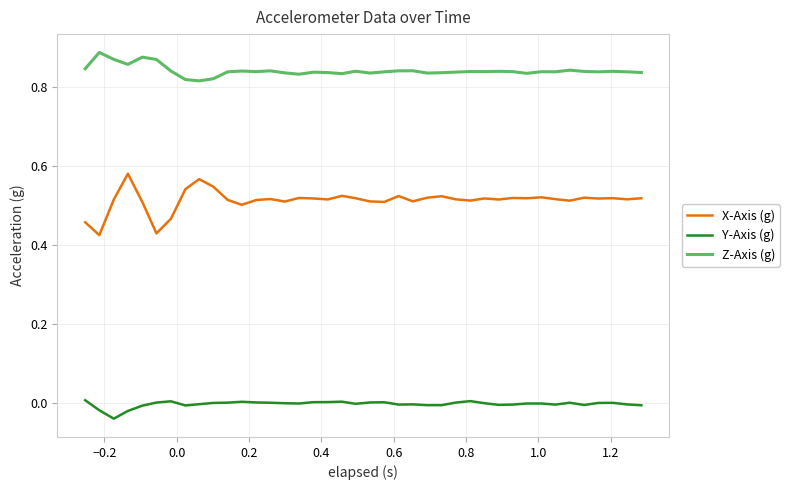

What is the difference between the maximum and minimum values in the Z-Axis (g) series?

0.1